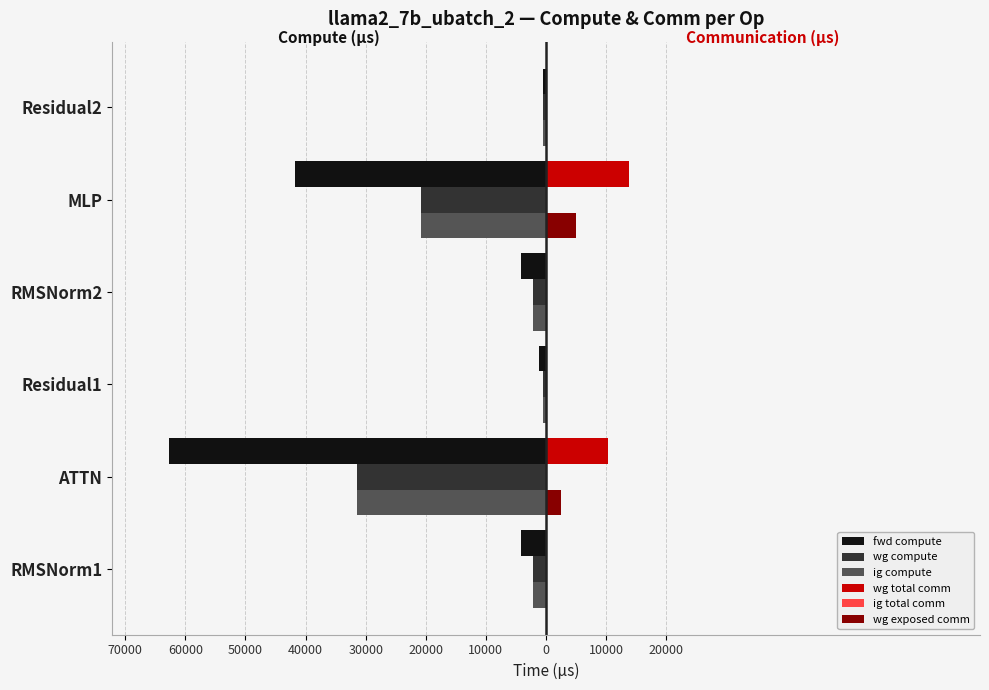

Are the bars horizontal?

Yes